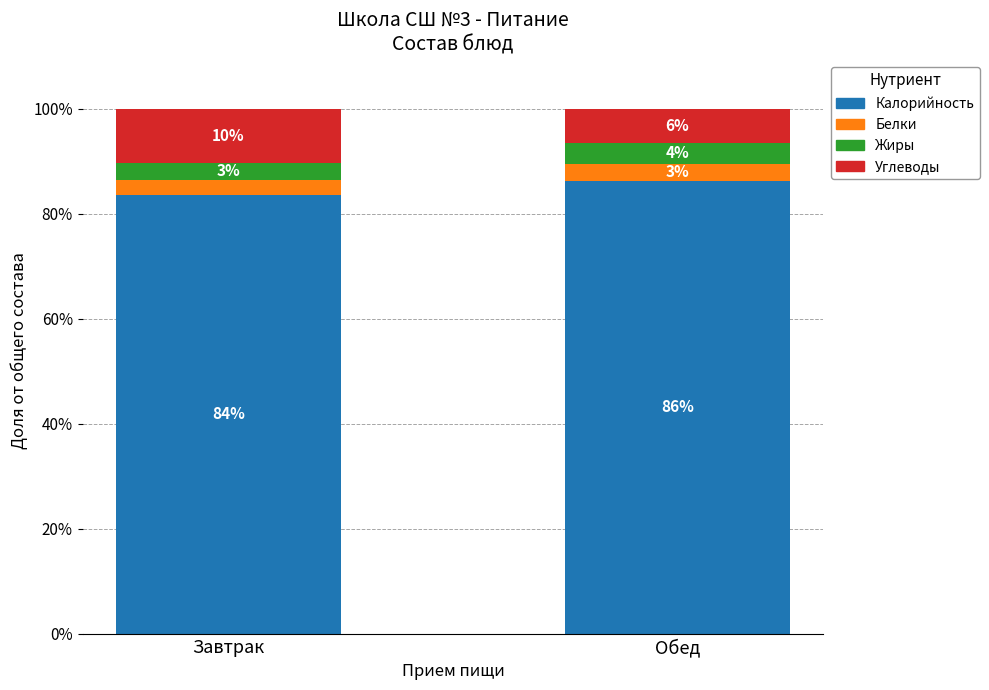

At which category is the sum across all series the highest?

Завтрак